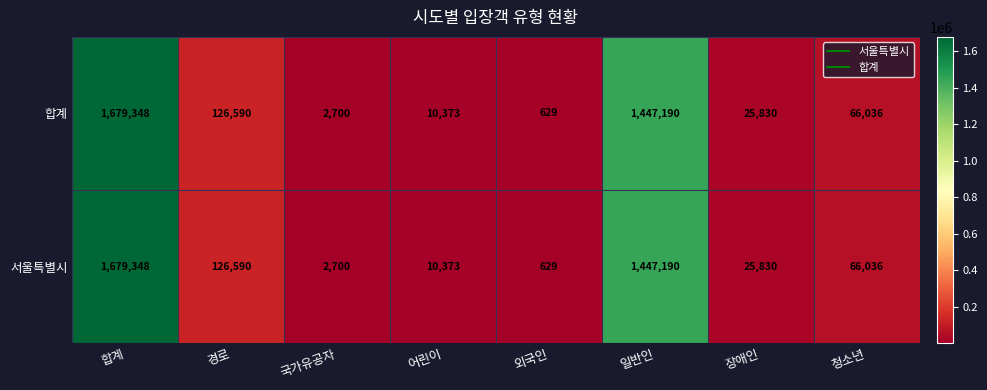

Where is 합계 nearest to the value 839988?

일반인